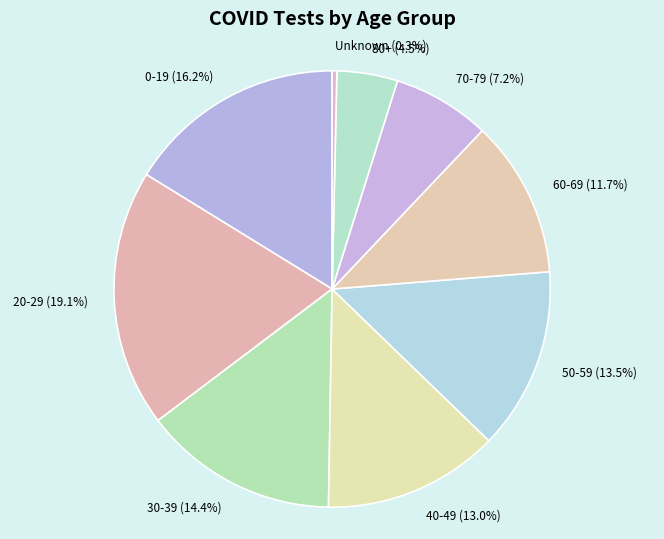

How many slices are in this pie chart?

9